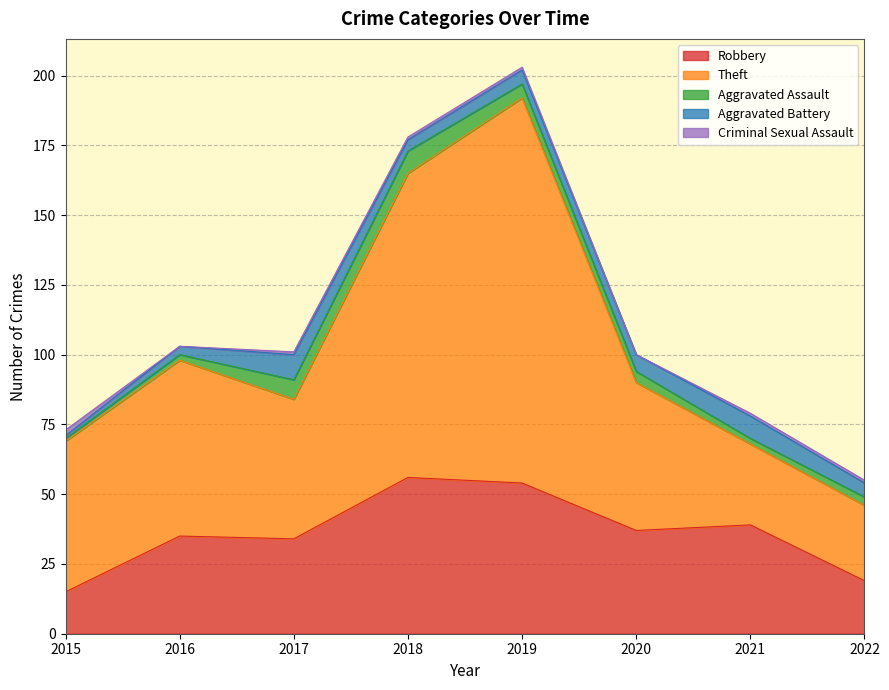

Reading left to right, what are all the values shown in this chart?

Robbery: 2015=15	2016=35	2017=34	2018=56	2019=54	2020=37	2021=39	2022=19
Theft: 2015=54	2016=63	2017=50	2018=109	2019=138	2020=53	2021=29	2022=27
Aggravated Assault: 2015=1	2016=2	2017=7	2018=8	2019=5	2020=4	2021=2	2022=3
Aggravated Battery: 2015=1	2016=3	2017=9	2018=4	2019=5	2020=6	2021=8	2022=5
Criminal Sexual Assault: 2015=2	2016=0	2017=1	2018=1	2019=1	2020=0	2021=1	2022=1